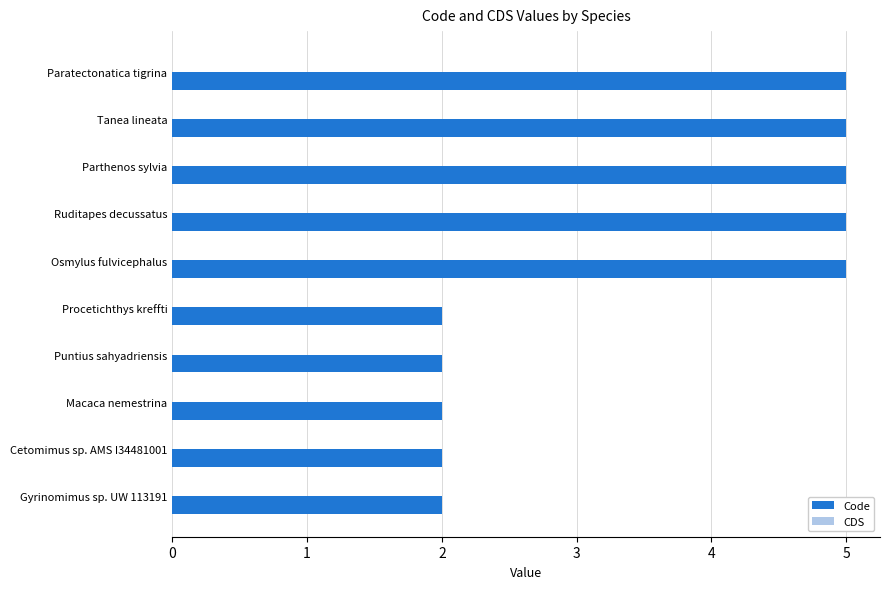

What is the label of the 10th bar from the top?

Gyrinomimus sp. UW 113191